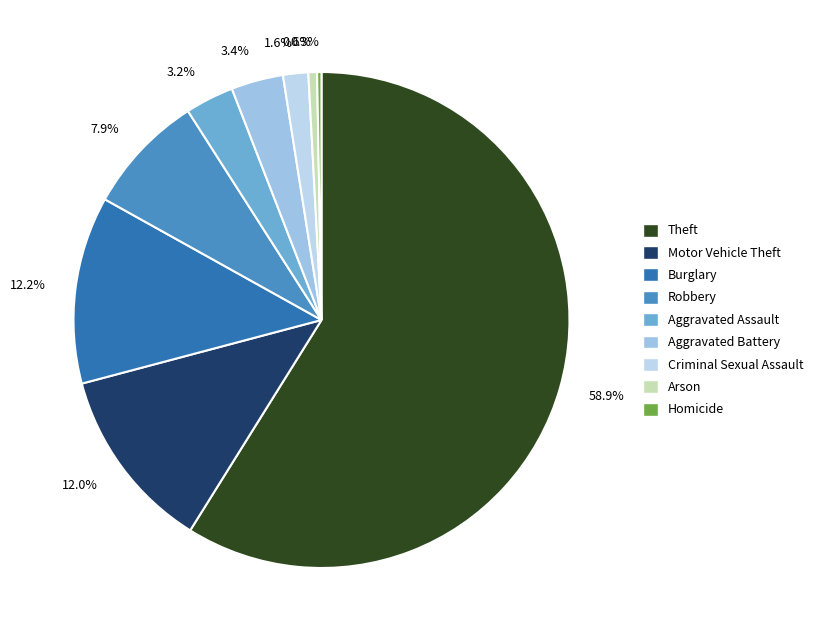

Does any single category account for the majority?

Yes